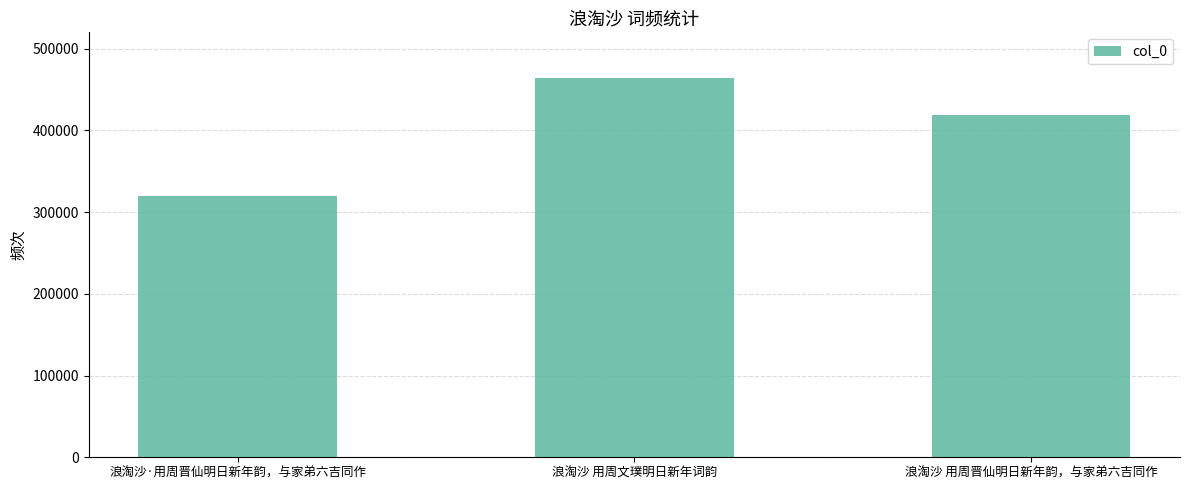

What is the value of the 1st bar from the left?

319151